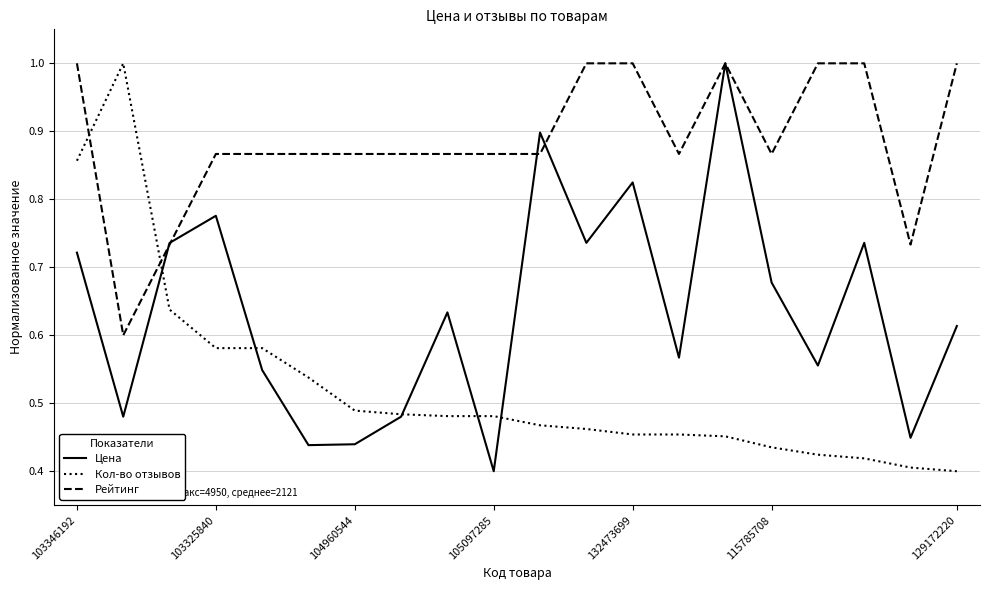

What is the maximum value for Рейтинг?

1.0